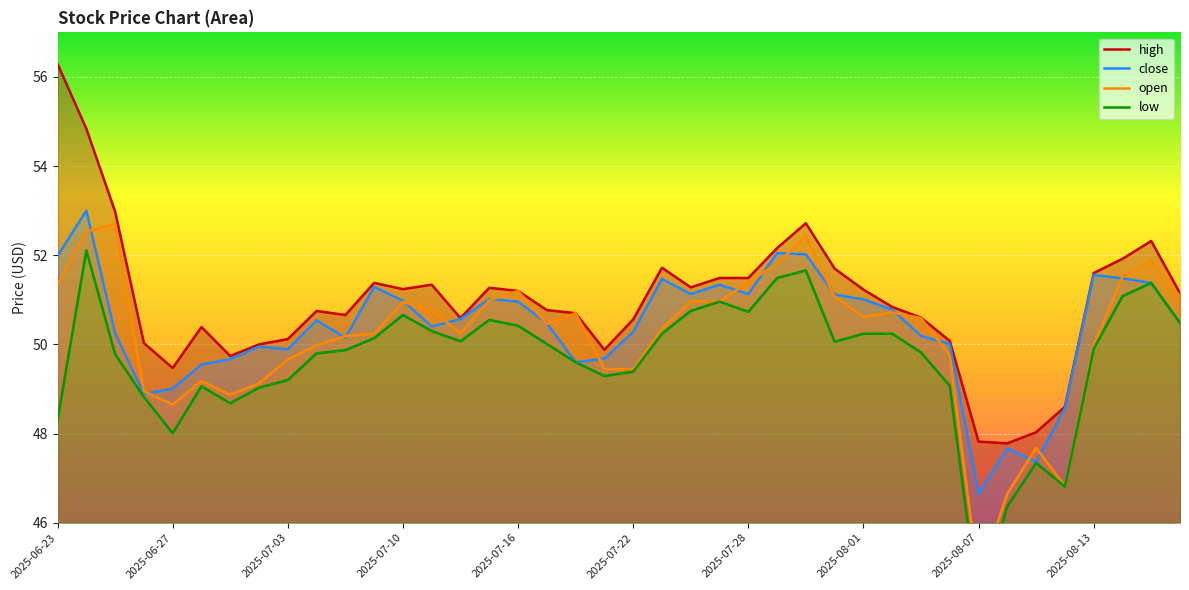

True or false: low has more than 0 points higher than both neighbors.

True